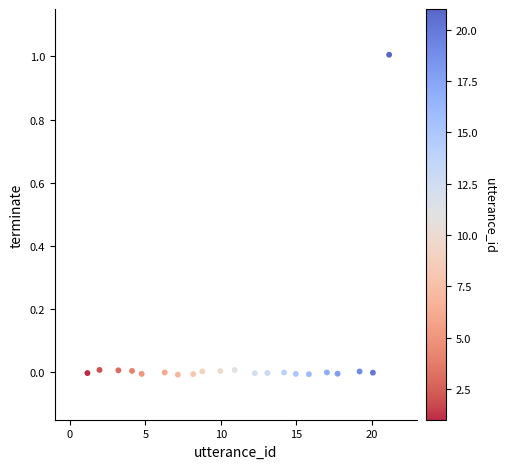

What is the range of X values (max minus min)?

20.0